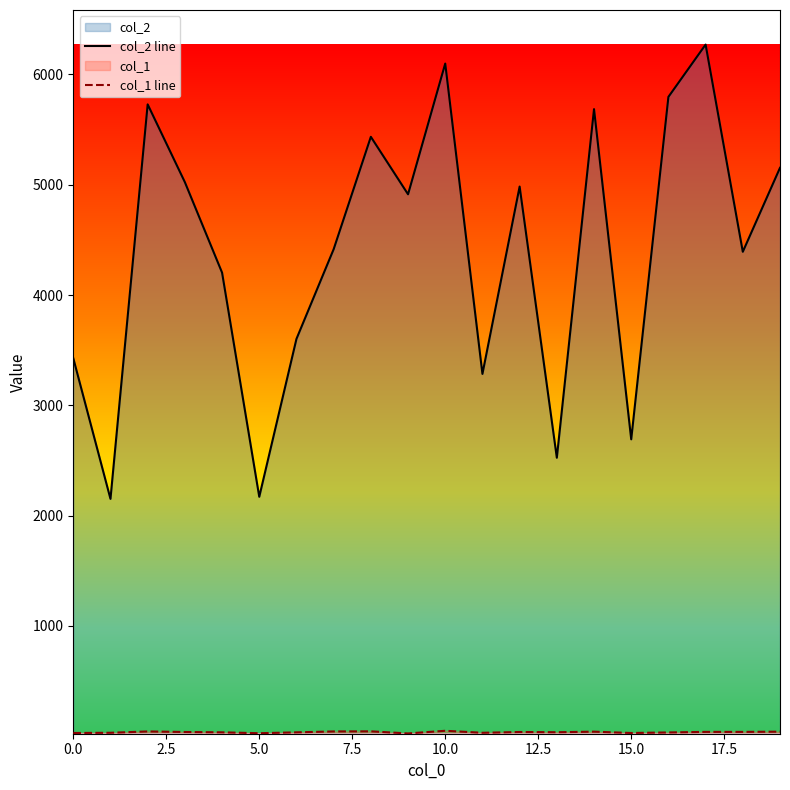

What is the difference between the second highest and second lowest values in the col_1 line series?

17